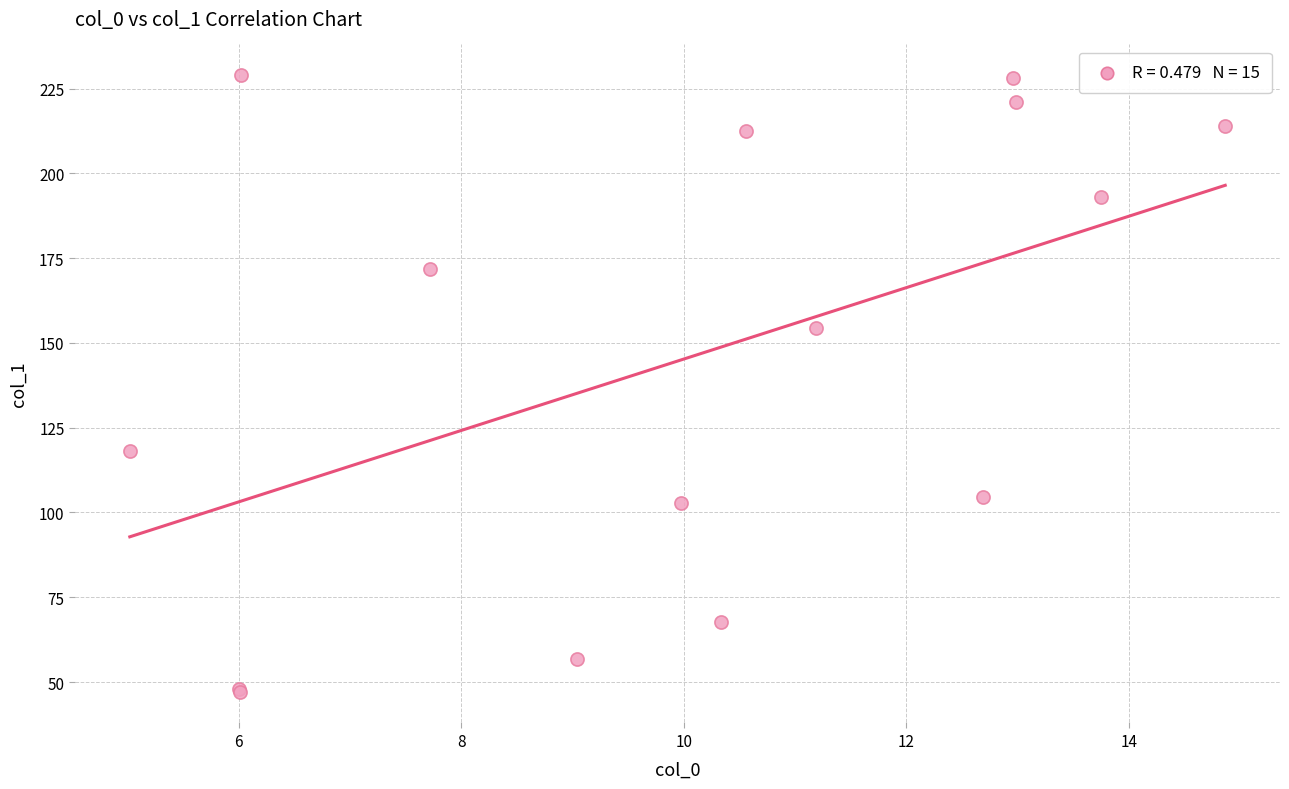

What Y value in the scatter plot is closest to 138?

154.4